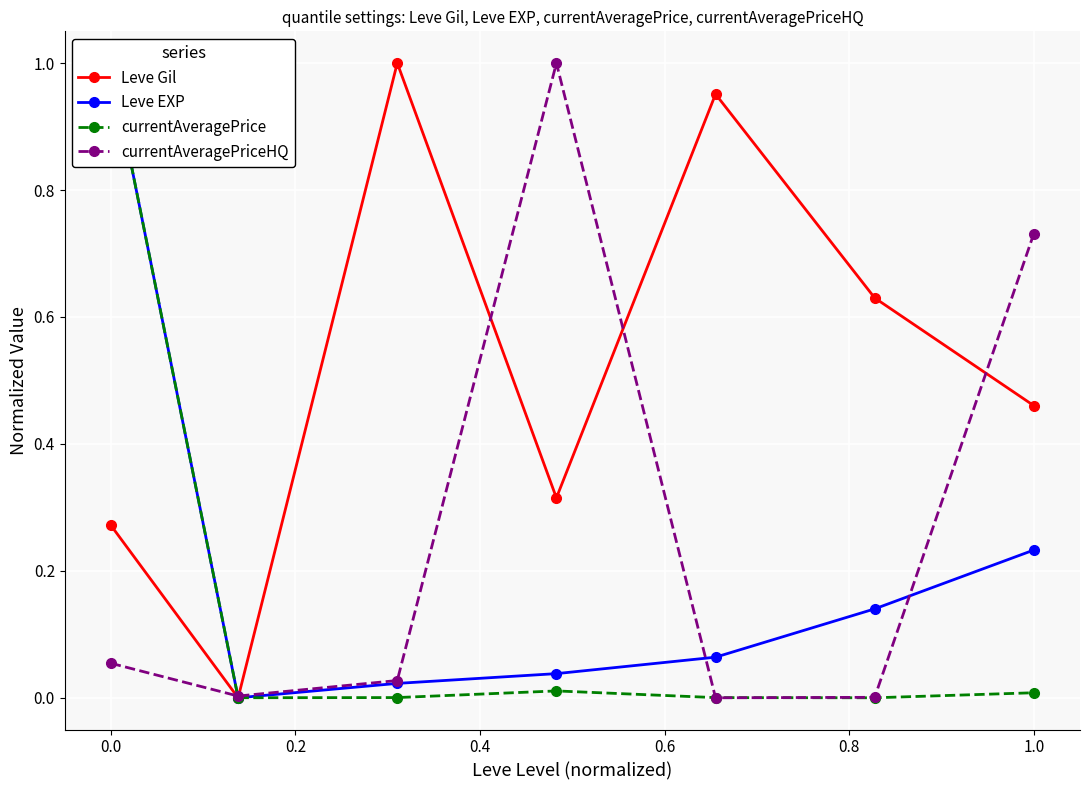

How many intersections are there between currentAveragePrice and currentAveragePriceHQ?

3